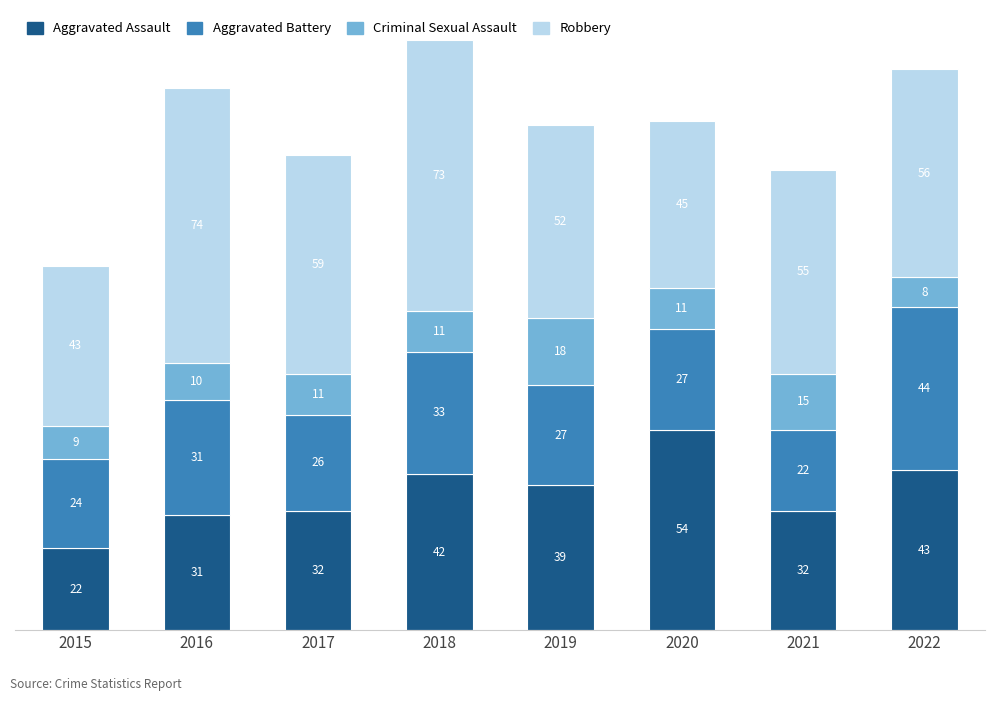

What is the sum of all Aggravated Assault values?

295